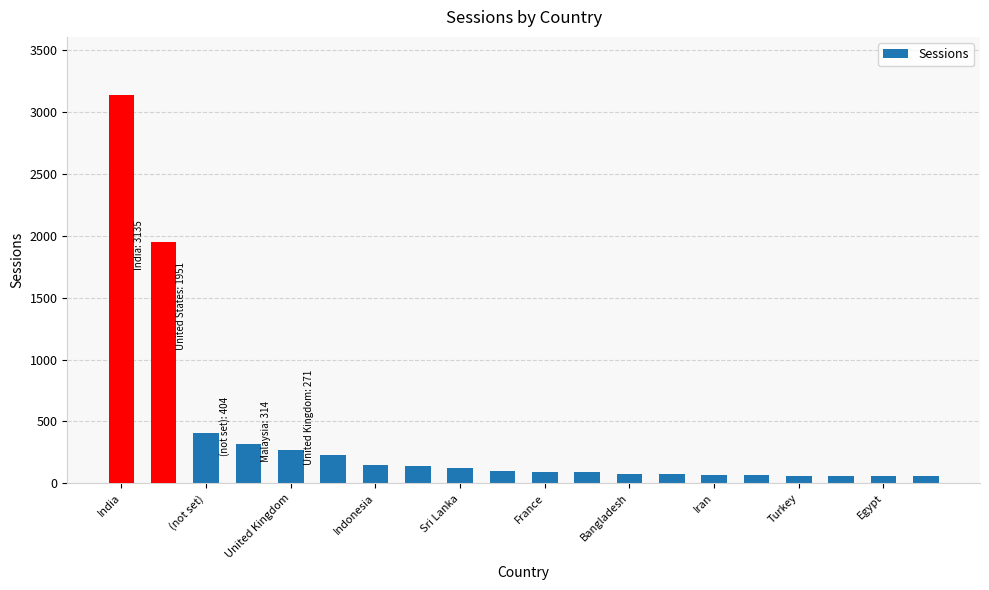

The chart shows a value of 63 at Turkey. True or false?

True